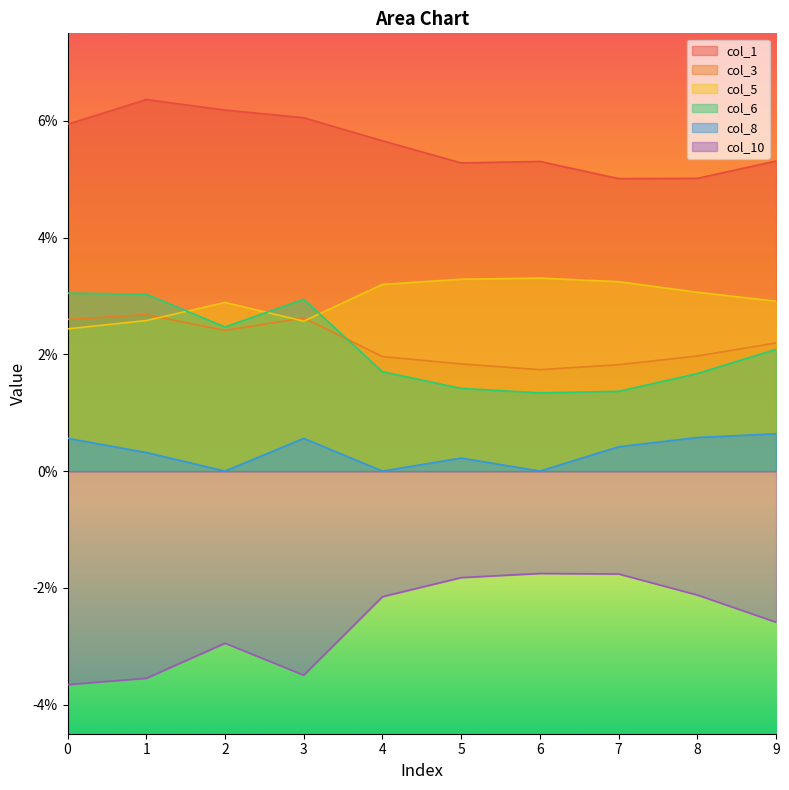

True or false: col_8 and col_6 intersect in this chart.

False